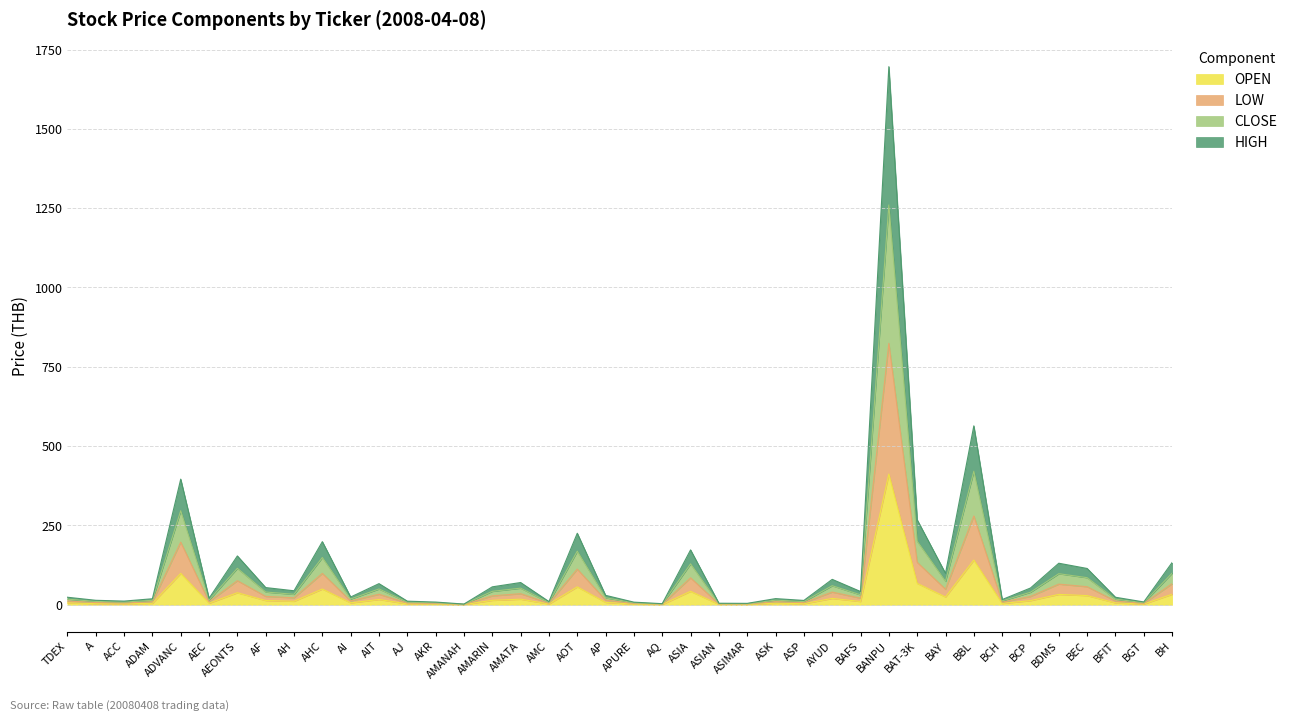

How many lines are shown in the chart?

4